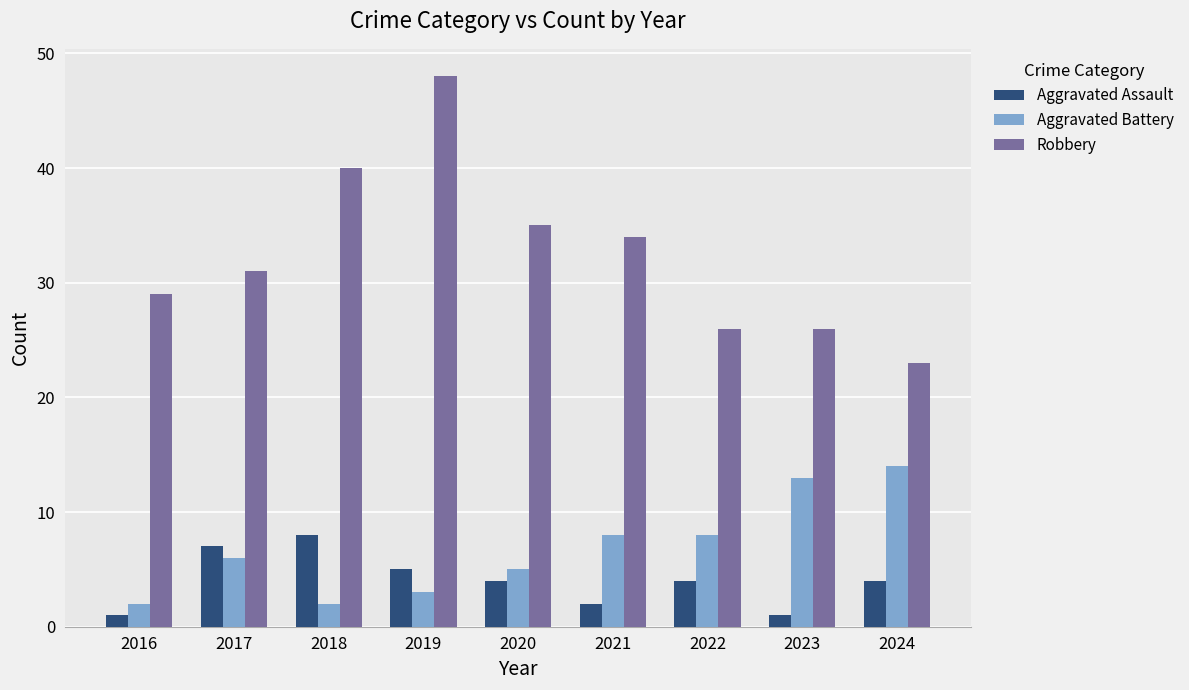

What is the total value across all series at 2022?

38